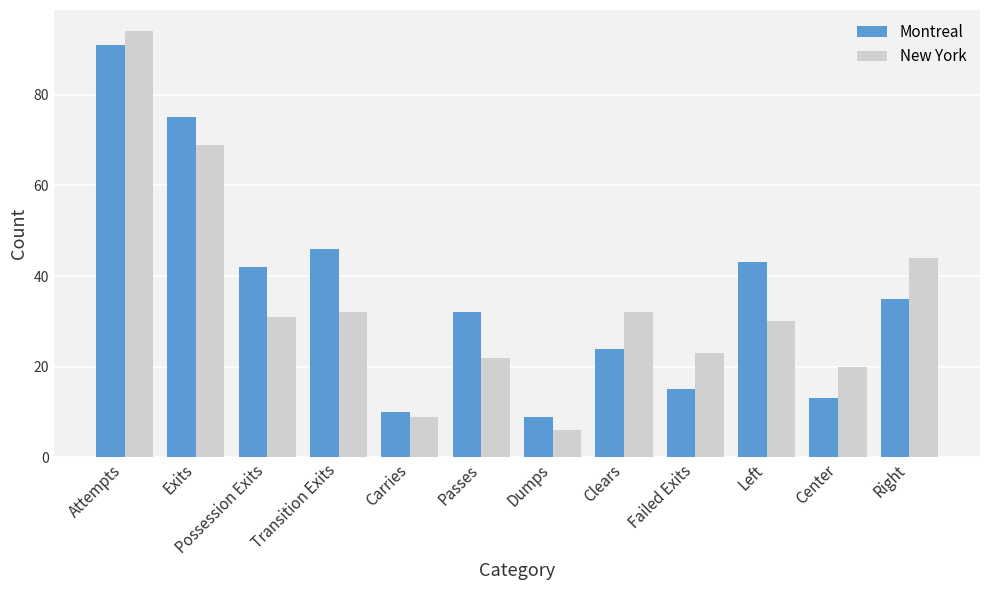

The New York series shows 12 at Center. True or false?

False